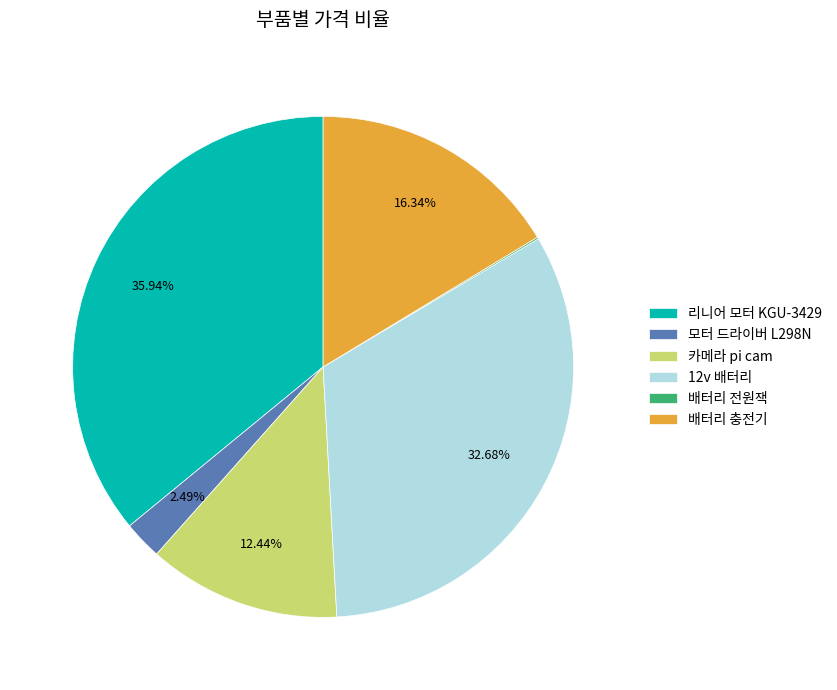

What percentage is the 카메라 pi cam slice, to the nearest percent?

12%